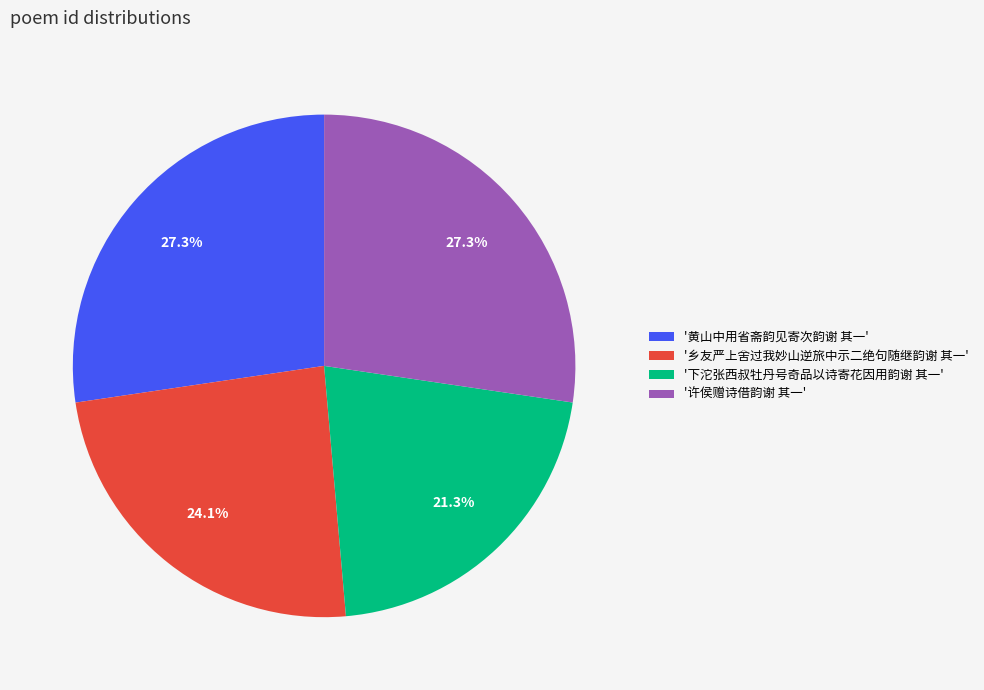

Which slice is the smallest?

'下沱张西叔牡丹号奇品以诗寄花因用韵谢 其一'